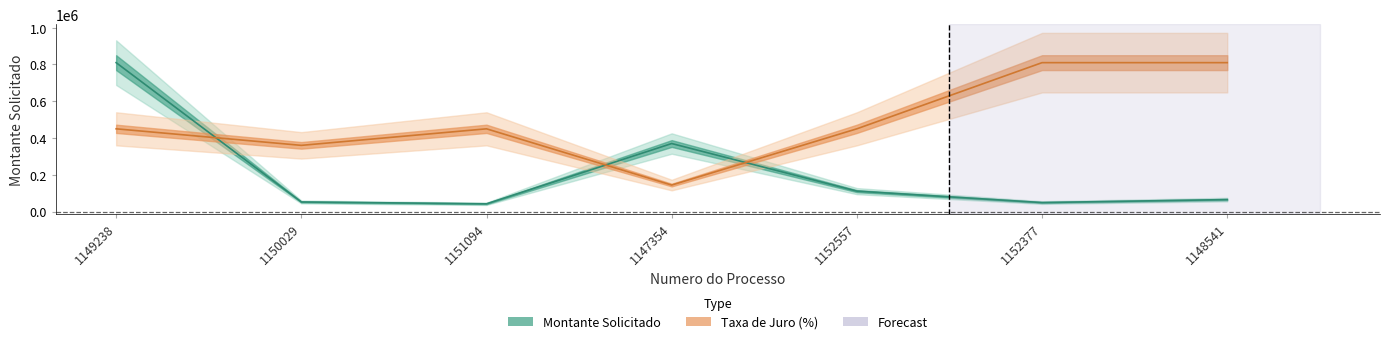

Rank the series at 1147354 from lowest to highest value.

Taxa de Juro (%), Montante Solicitado